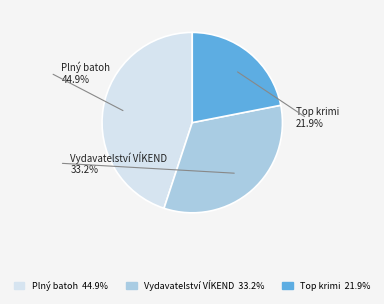

Rank the categories by value from lowest to highest.

Top krimi Případ znásilněných žen, Vydavatelství VÍKEND - J. Černý, Plný batoh pytláckých příběhů V